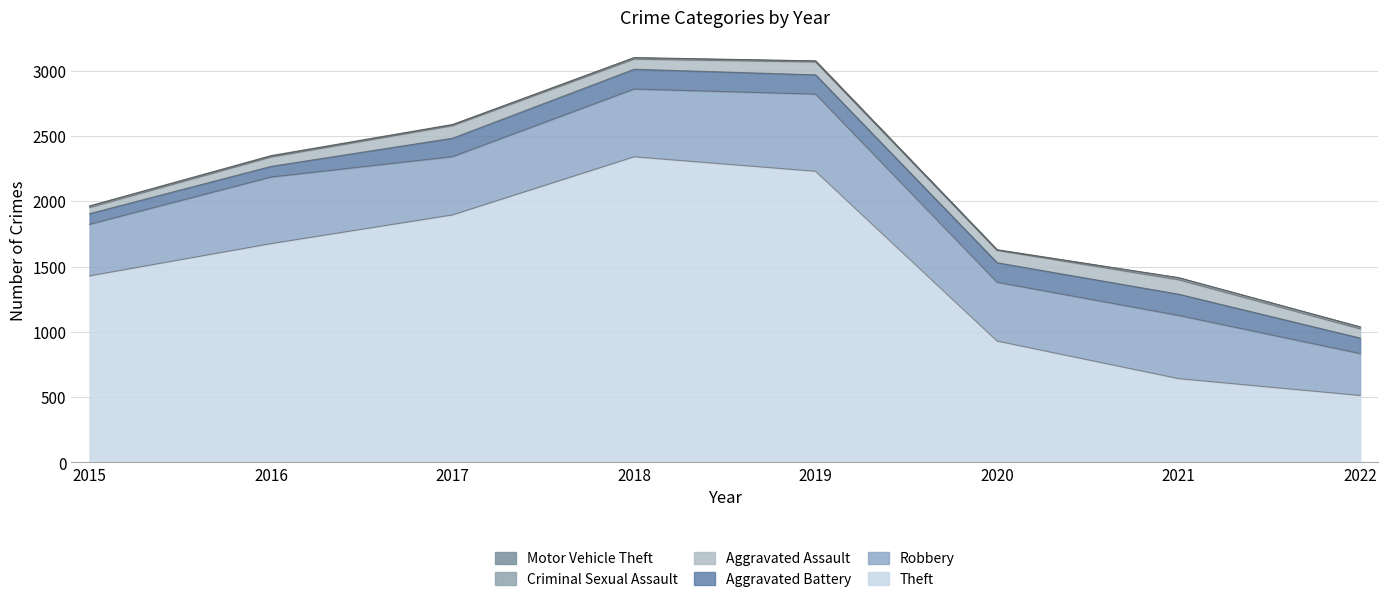

What is the maximum value shown in the chart?

2341